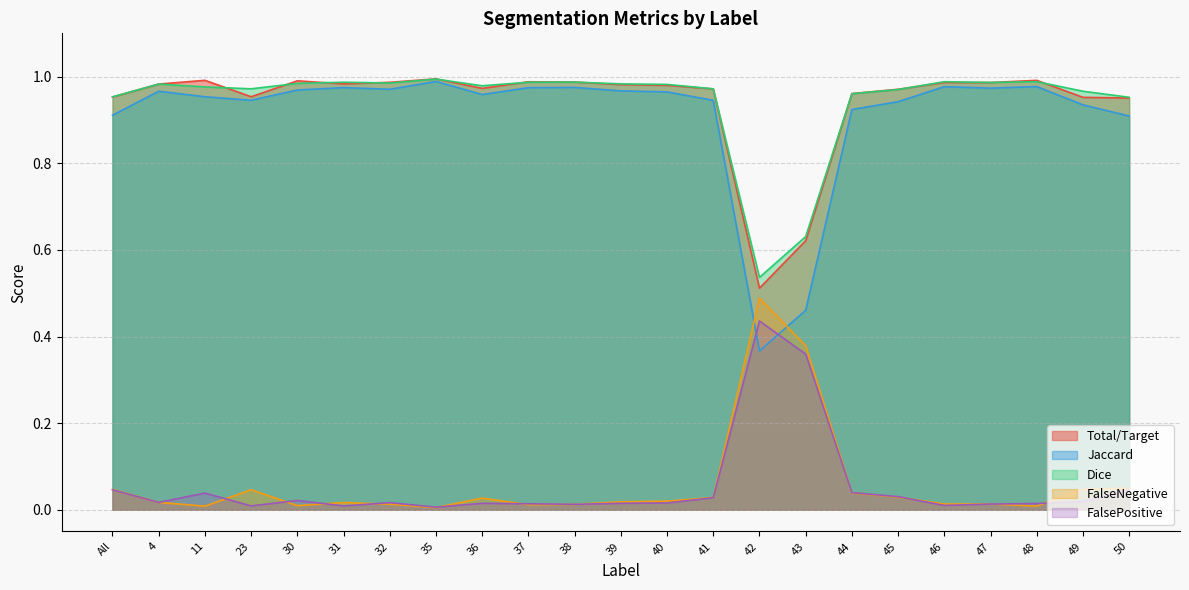

Which series ends up on top after the final intersection of FalseNegative and FalsePositive?

FalseNegative